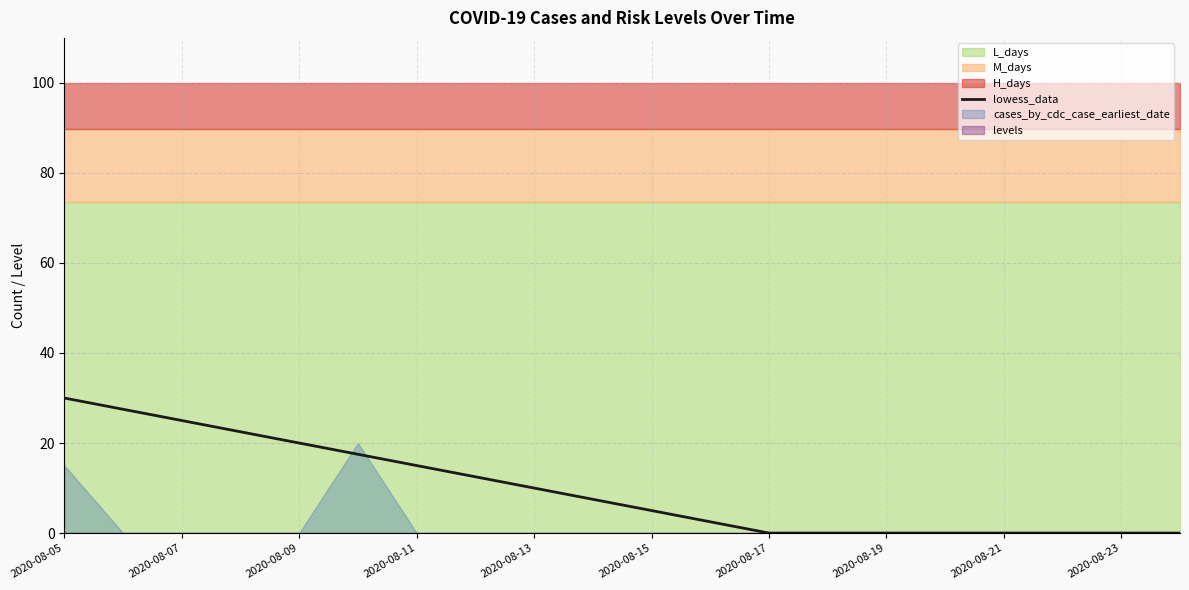

The chart shows a value of 0.0 at 19. True or false?

True